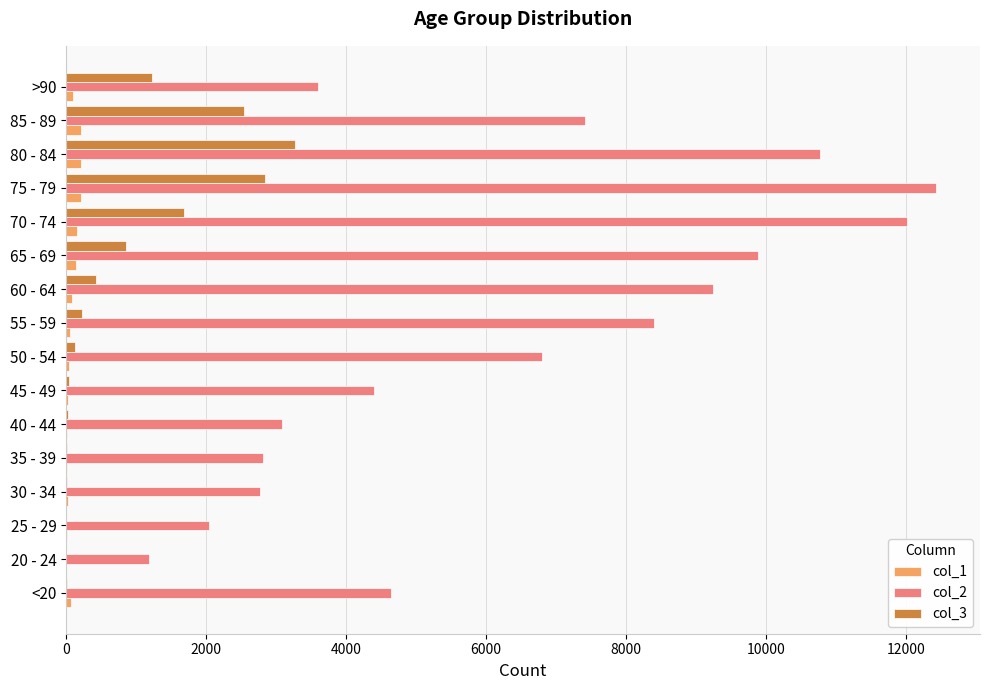

Which category has the highest value in the col_3 series?

80 - 84